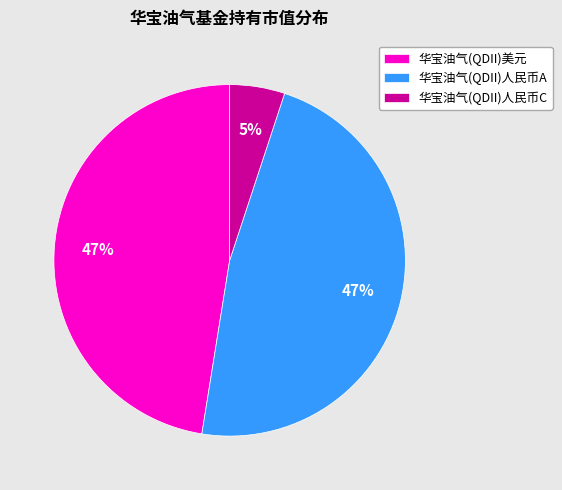

Which slice is the smallest?

华宝油气(QDII)人民币C